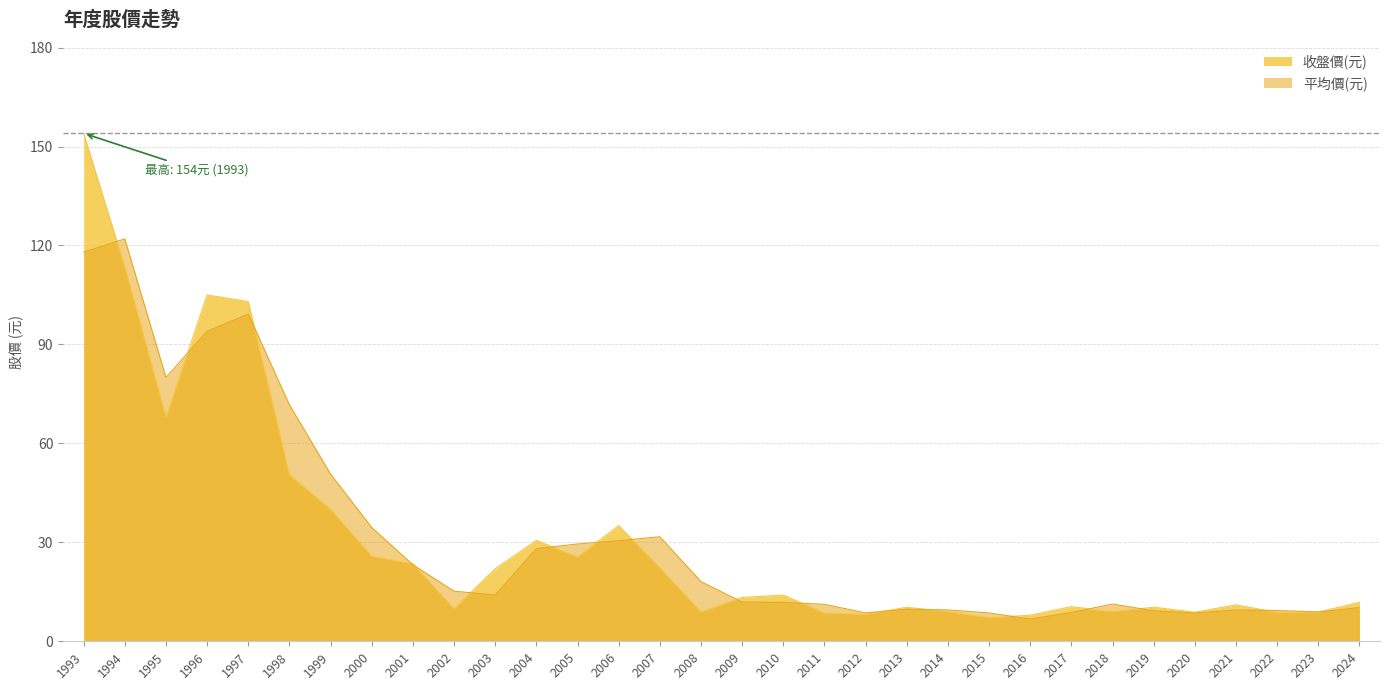

Reading right to left, transcribe all the data shown in this chart.

收盤價(元): 11.8	8.8	8.8	11.1	8.8	10.3	9.0	10.5	7.9	7.2	9.0	10.3	8.2	8.6	14.0	13.3	8.9	22.3	35.1	25.6	30.6	22.0	9.9	23.5	25.8	40.0	50.5	103.0	105.0	68.0	113.5	154.0
平均價(元): 10.2	8.9	9.3	9.5	8.6	9.2	11.3	8.7	6.7	8.6	9.5	9.7	8.6	11.2	11.8	11.9	18.1	31.7	30.5	29.5	28.1	14.0	15.2	23.2	34.5	50.7	71.7	99.2	94.0	80.0	122.0	118.0